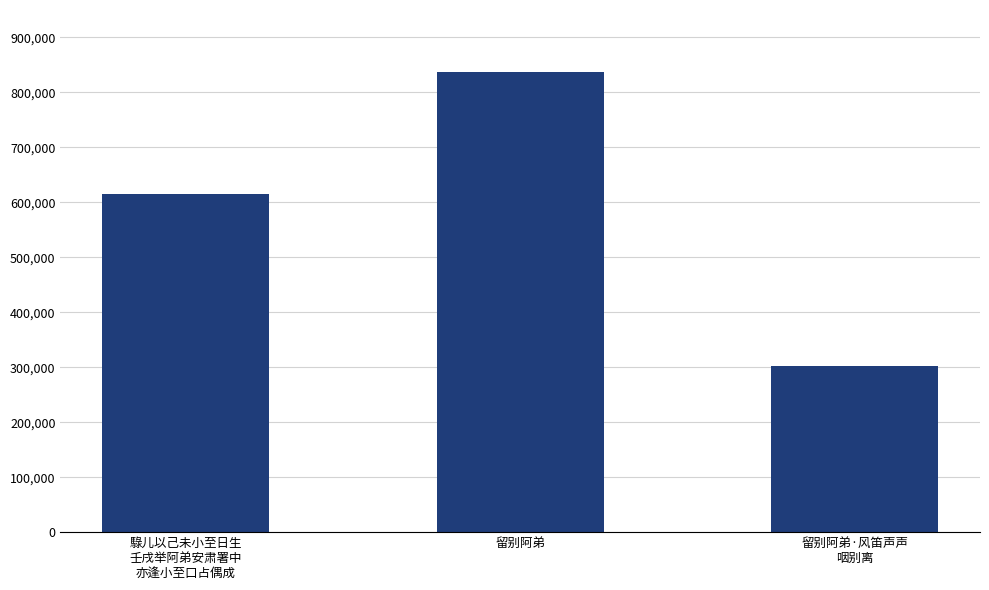

What is the value of the 2nd bar from the left?

837151